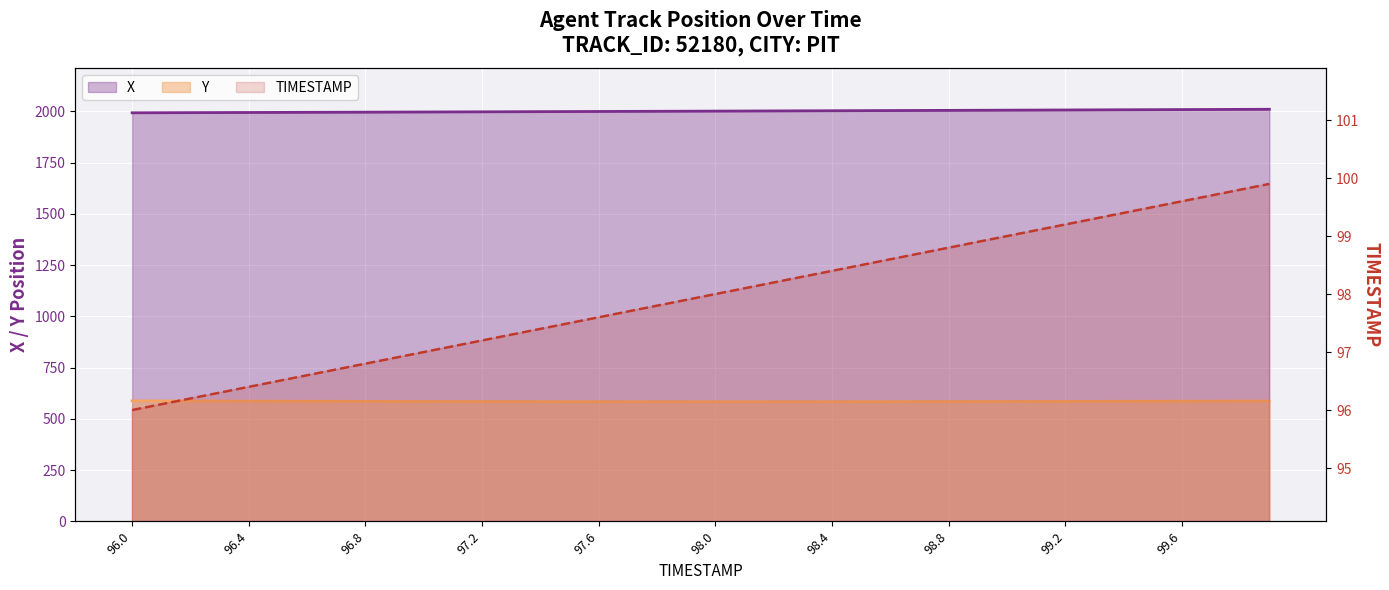

Rank the series by their average value, from lowest to highest.

TIMESTAMP, Y, X